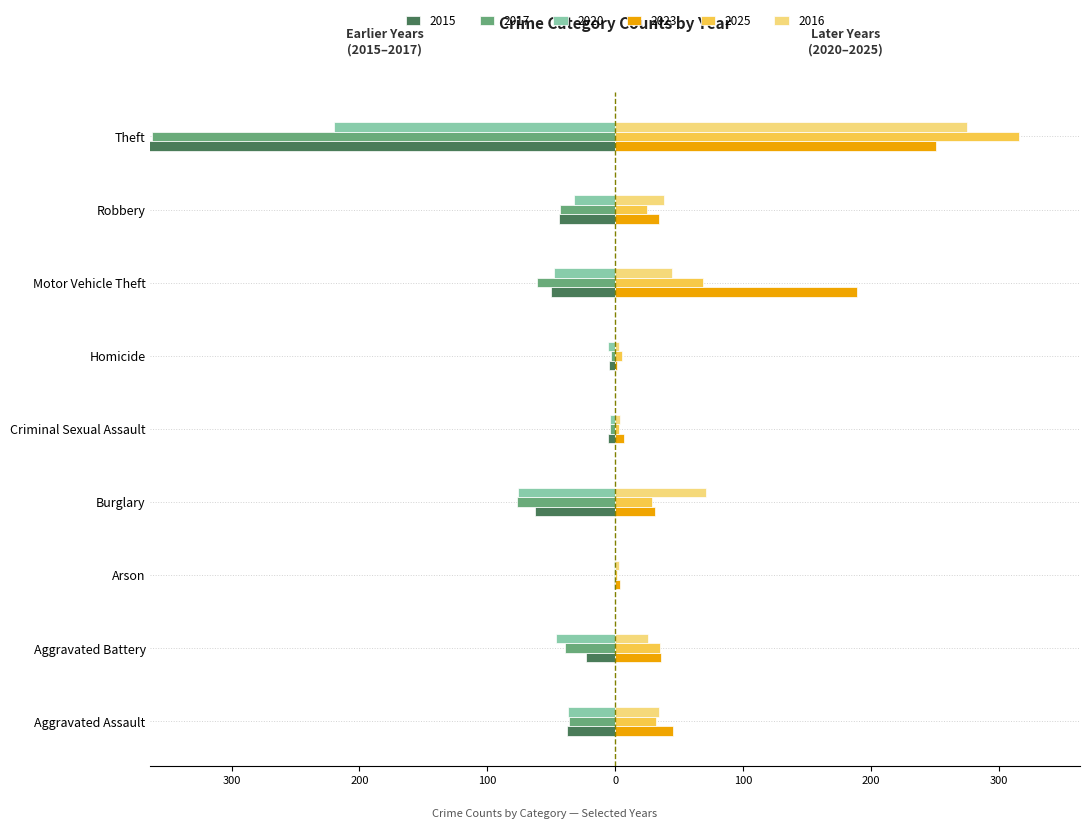

What is the smallest value displayed?

-377